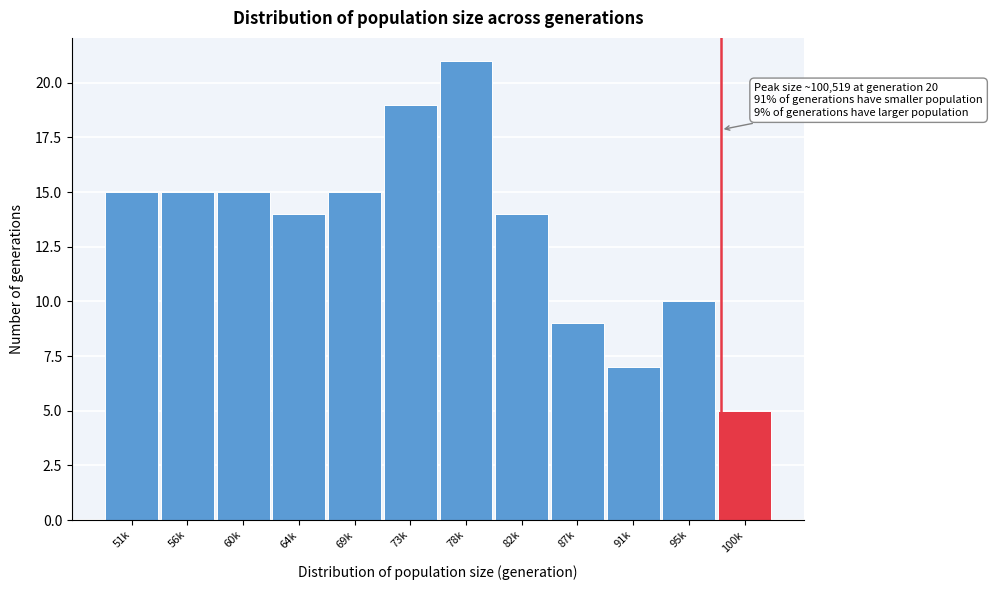

Reading right to left, transcribe all the data shown in this chart.

100k=5	95k=10	91k=7	87k=9	82k=14	78k=21	73k=19	69k=15	64k=14	60k=15	56k=15	51k=15